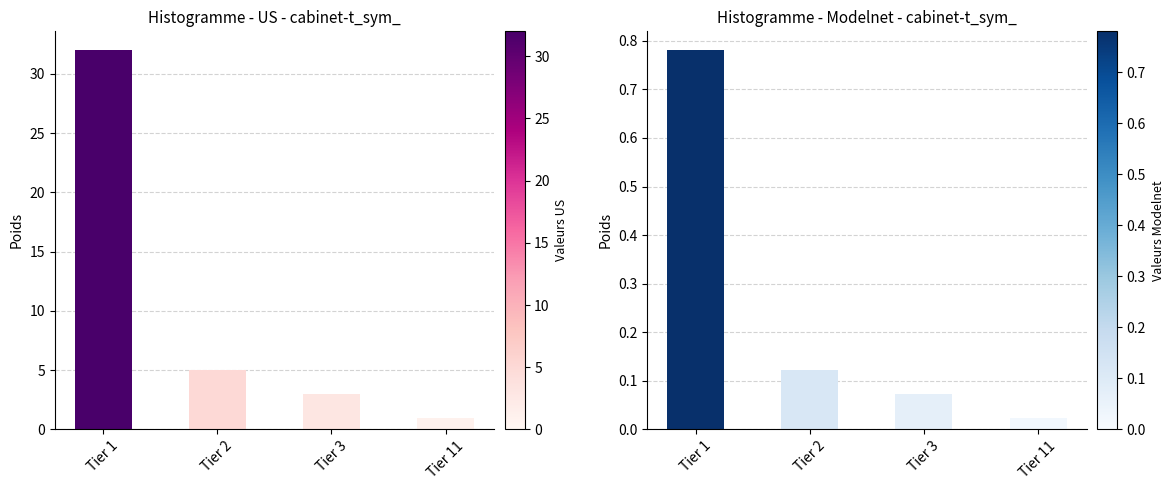

What is the sum of all values?

41